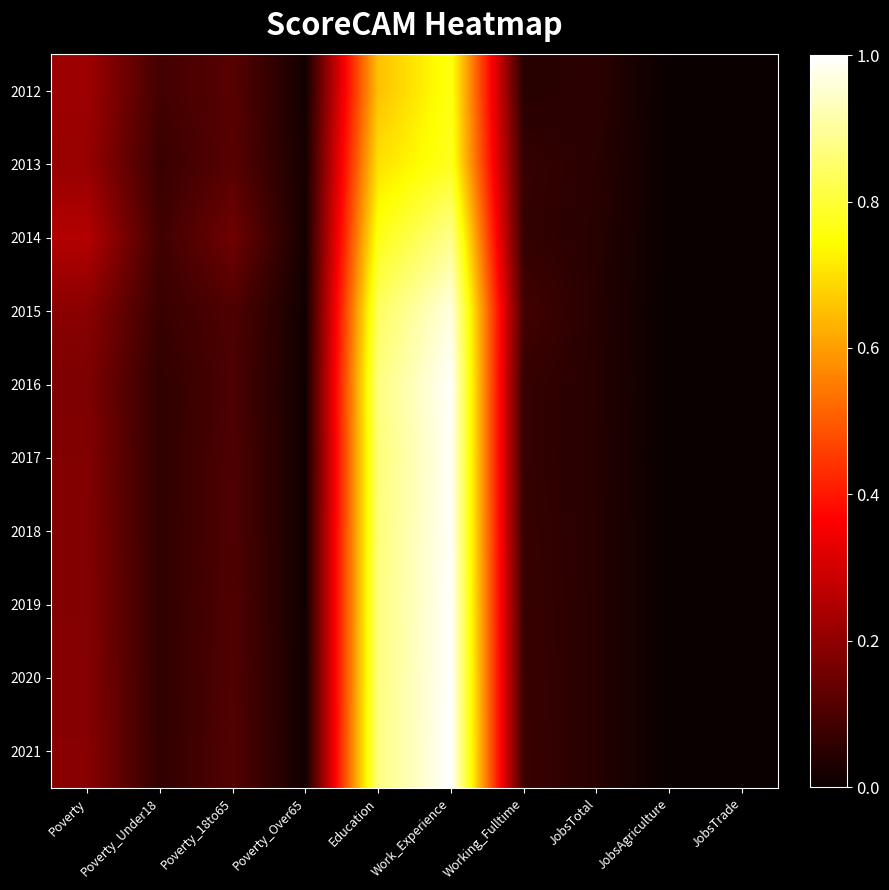

List the series in order of their peak value, highest first.

2021, 2020, 2019, 2016, 2018, 2017, 2015, 2014, 2013, 2012